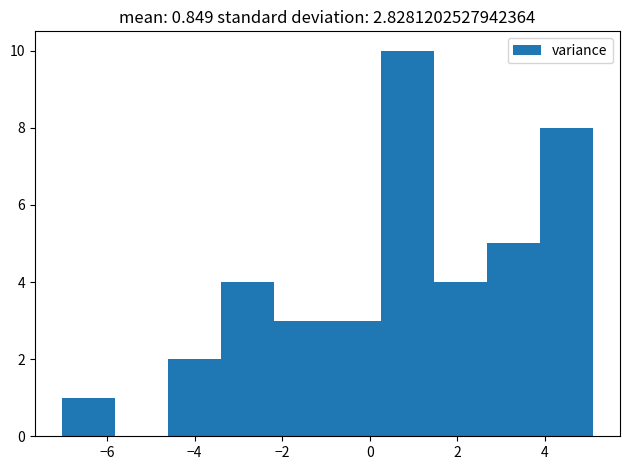

Reading left to right, transcribe this chart: for each bar, give the range it covers on the x-axis and its height. Neither the bar edges nor the heights are printed on the chart, so give them approximately, as read against the axes.

-7.0 to -5.8: 1
-5.8 to -4.6: 0
-4.6 to -3.4: 2
-3.4 to -2.2: 4
-2.2 to -1.0: 3
-1.0 to 0.2: 3
0.2 to 1.4: 10
1.4 to 2.6: 4
2.6 to 3.8: 5
3.8 to 5.2: 8